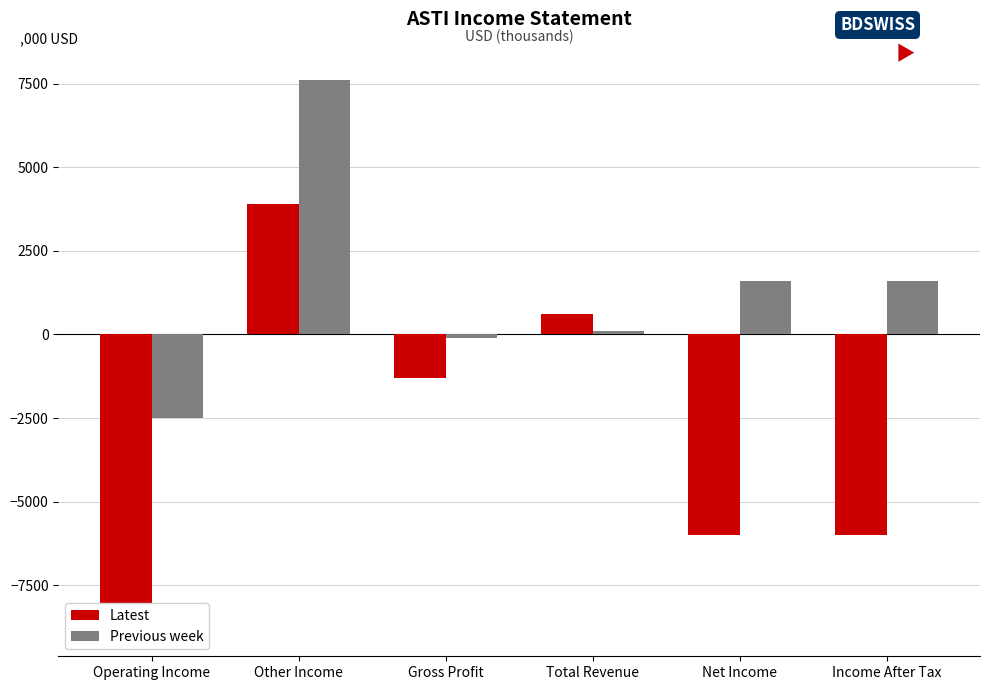

What position from the right is Net Income?

2